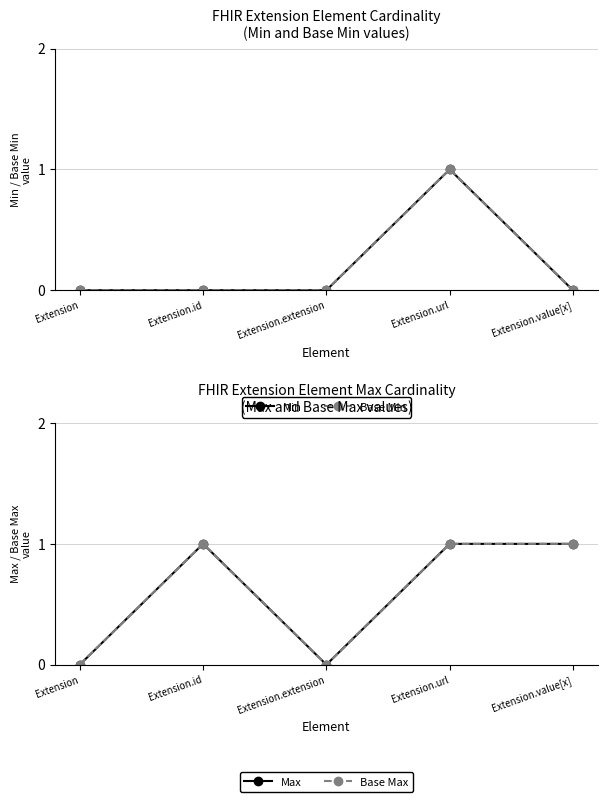

Between Extension.extension and Extension.url, which series saw the biggest shift?

Min